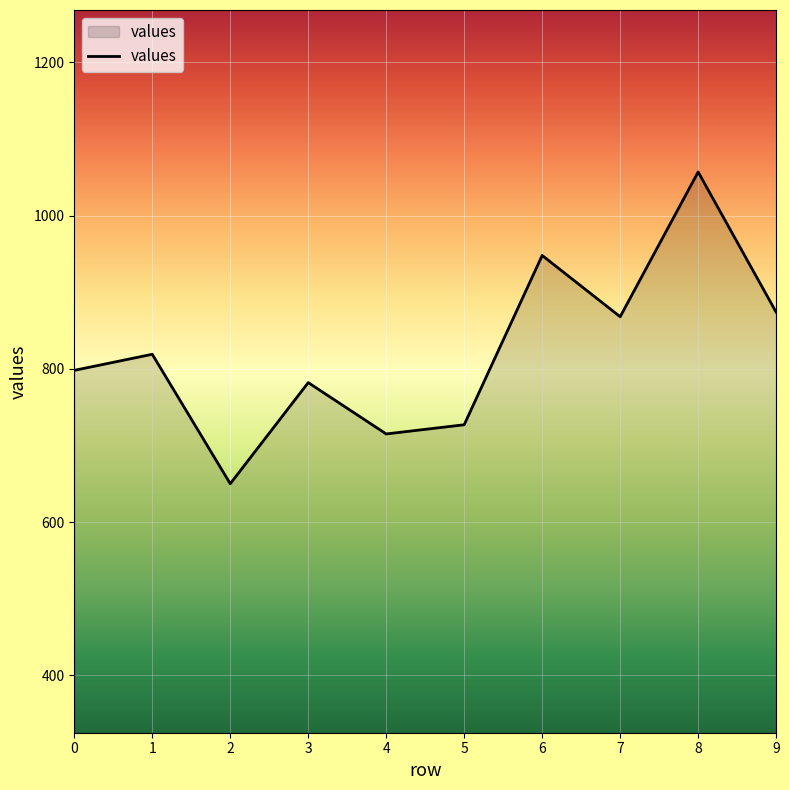

What is the average value?

824